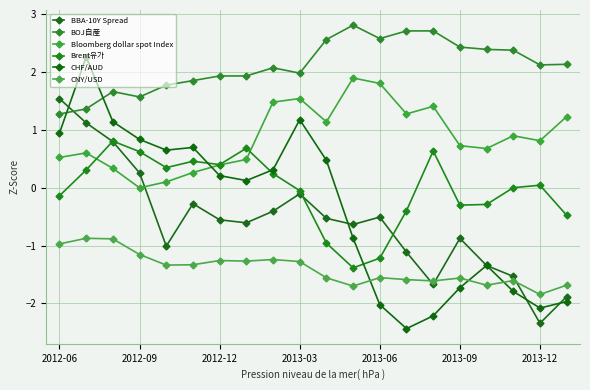

What is the lowest value of the BBA-10Y Spread series?

-2.3